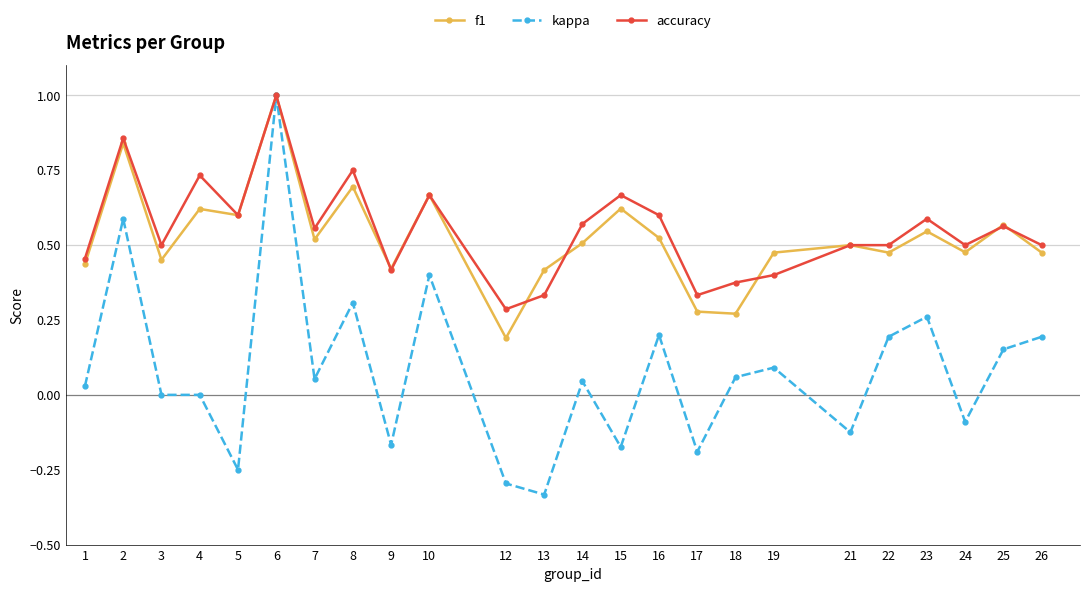

At which label is accuracy closest to 0?

12